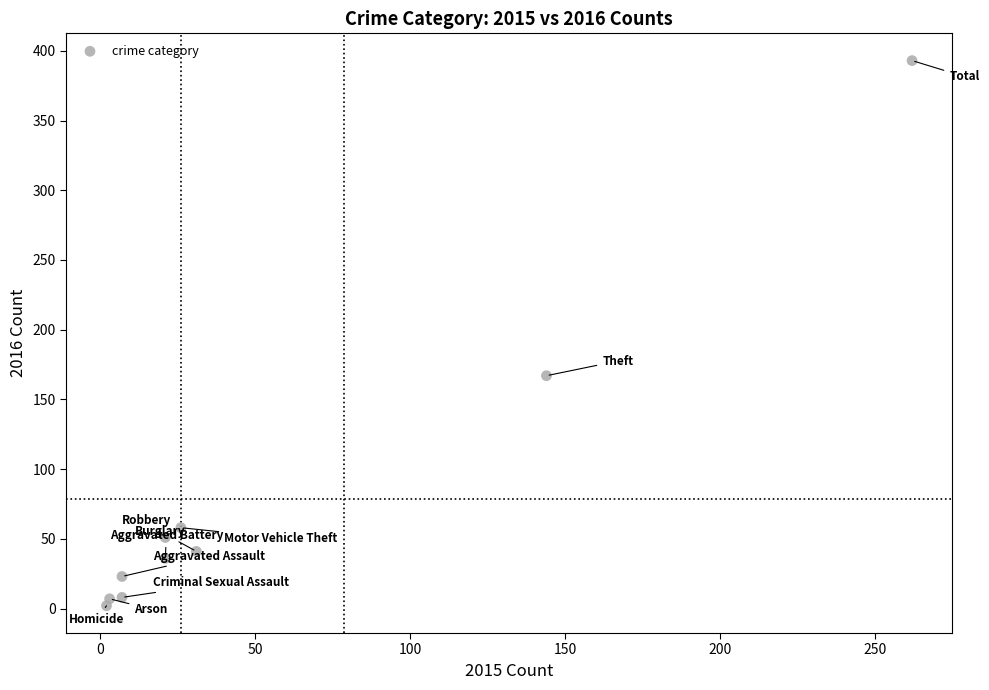

What Y value in the scatter plot is closest to 197?

167